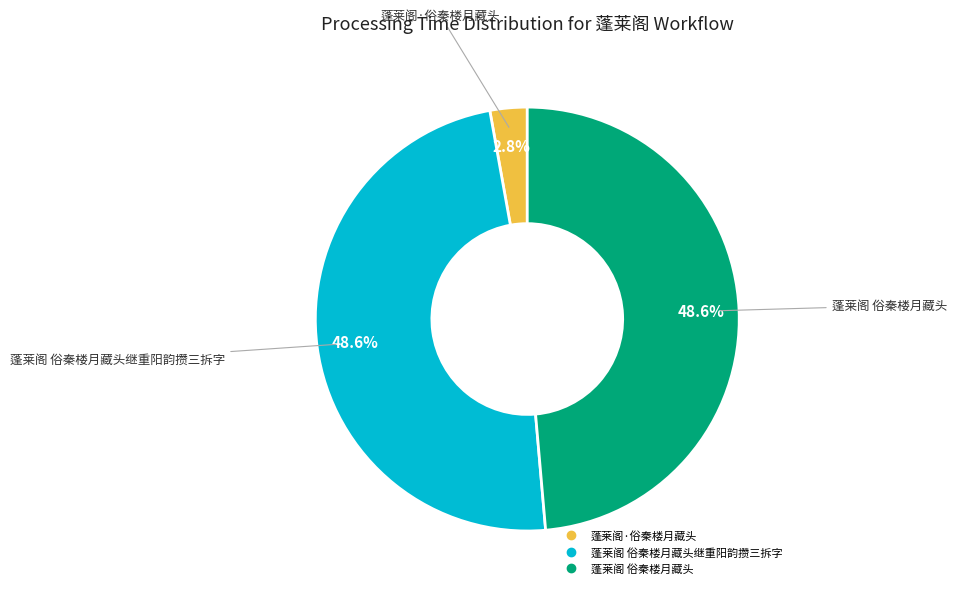

Is there any slice that represents more than half of the pie?

No